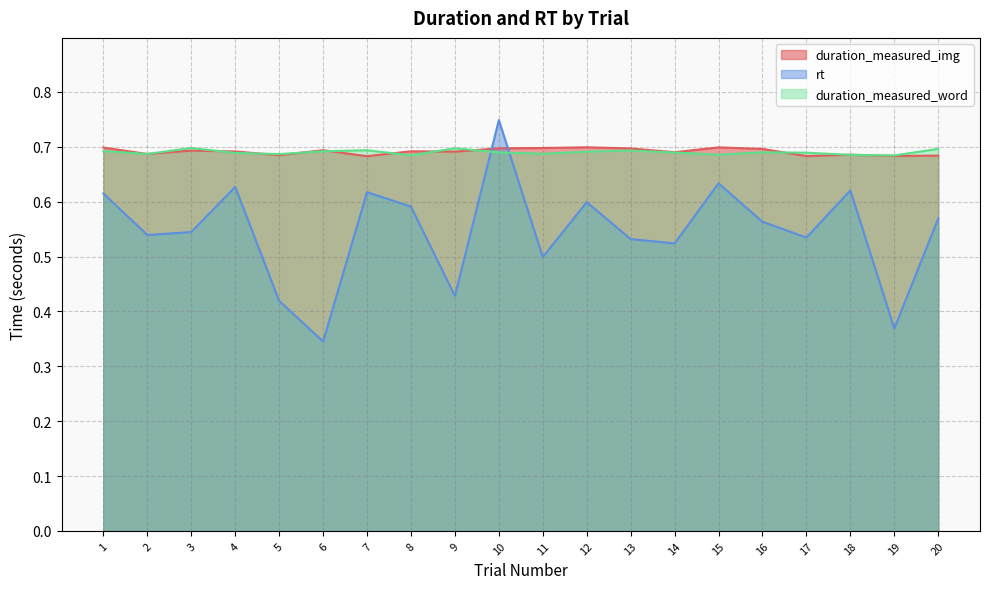

How many data points does each series have?

20